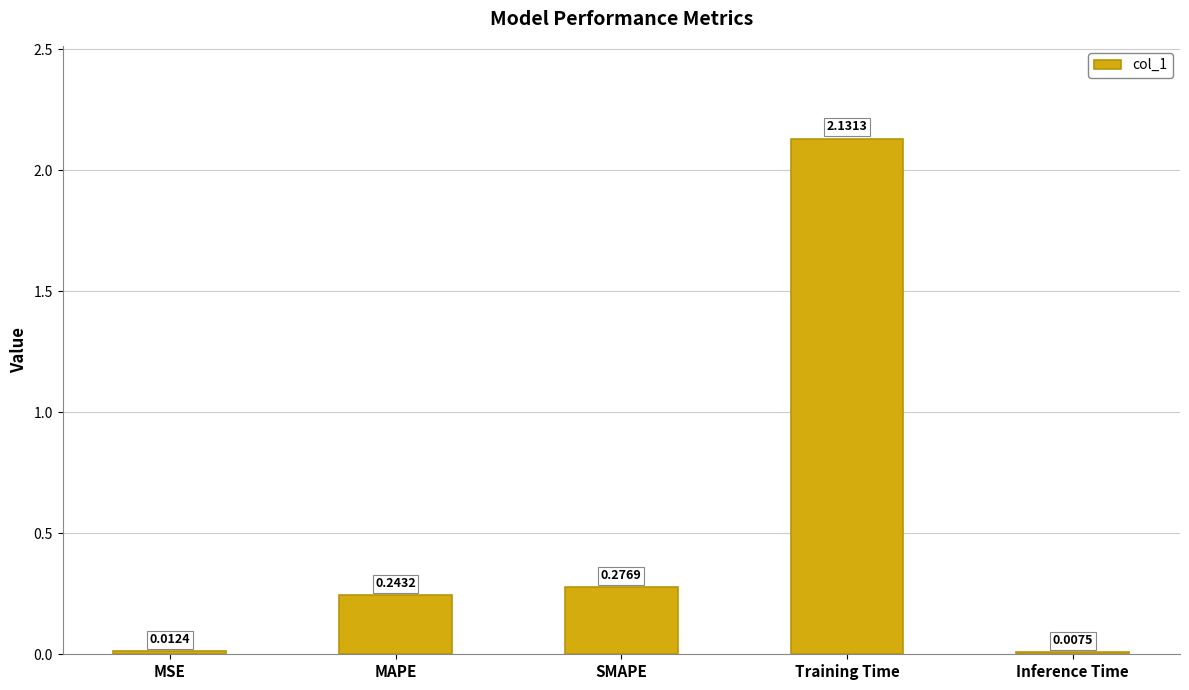

Where is the data nearest to the value 1?

SMAPE